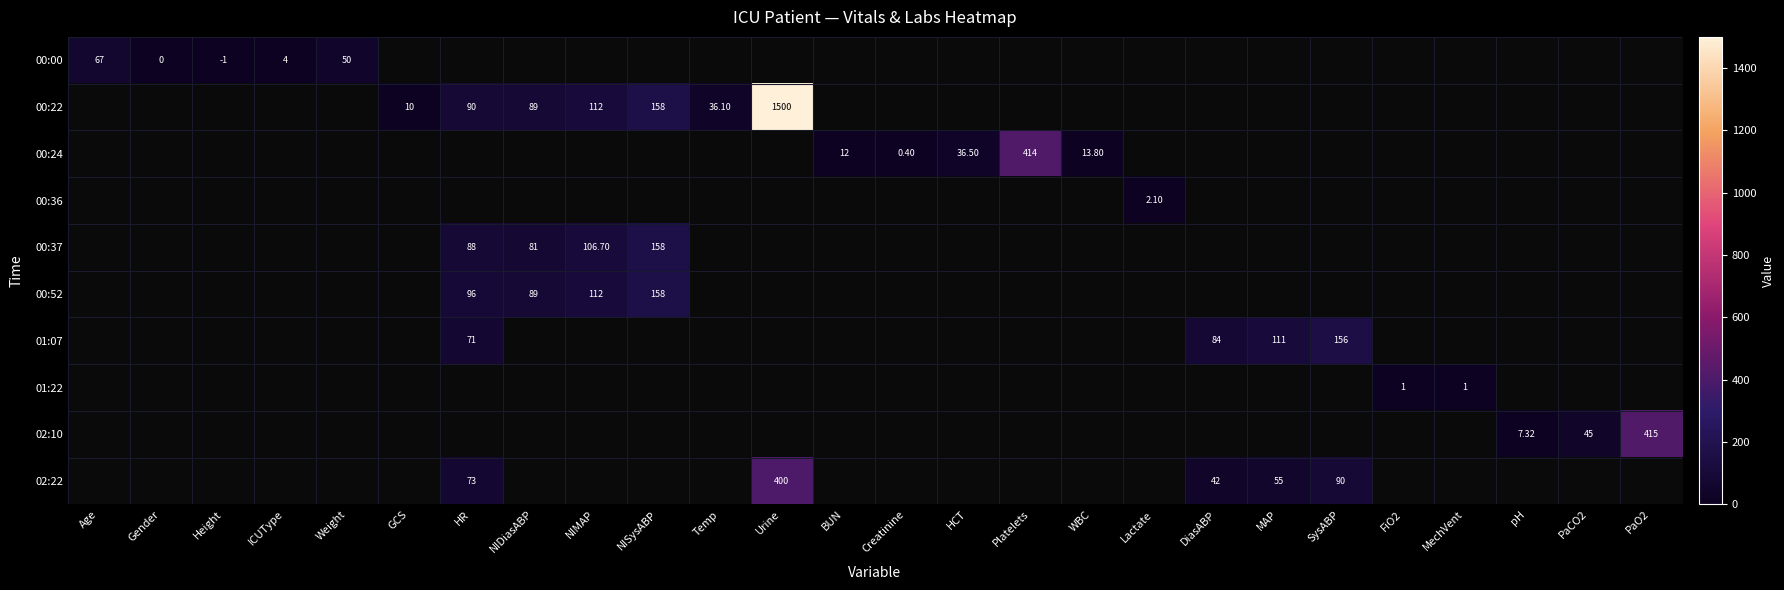

The value of 00:36 at Lactate is 2.1. True or false?

True